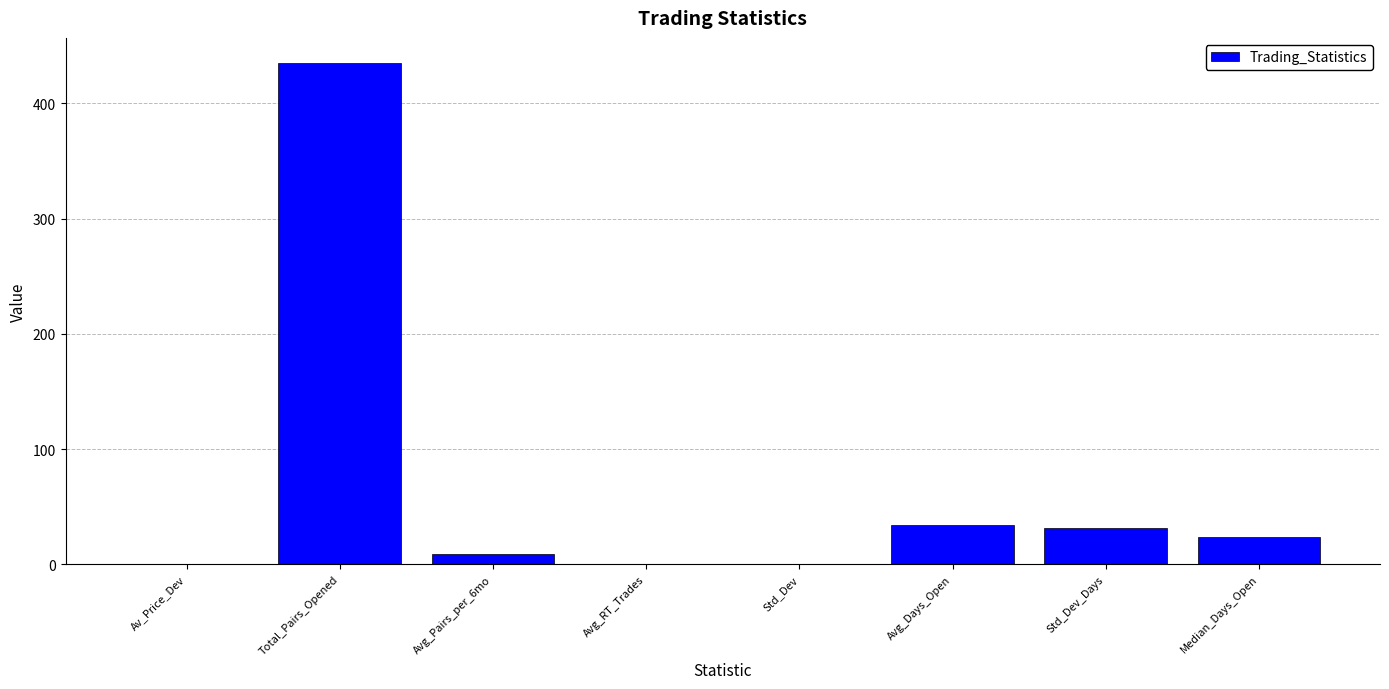

What is the sum of all values?

535.1